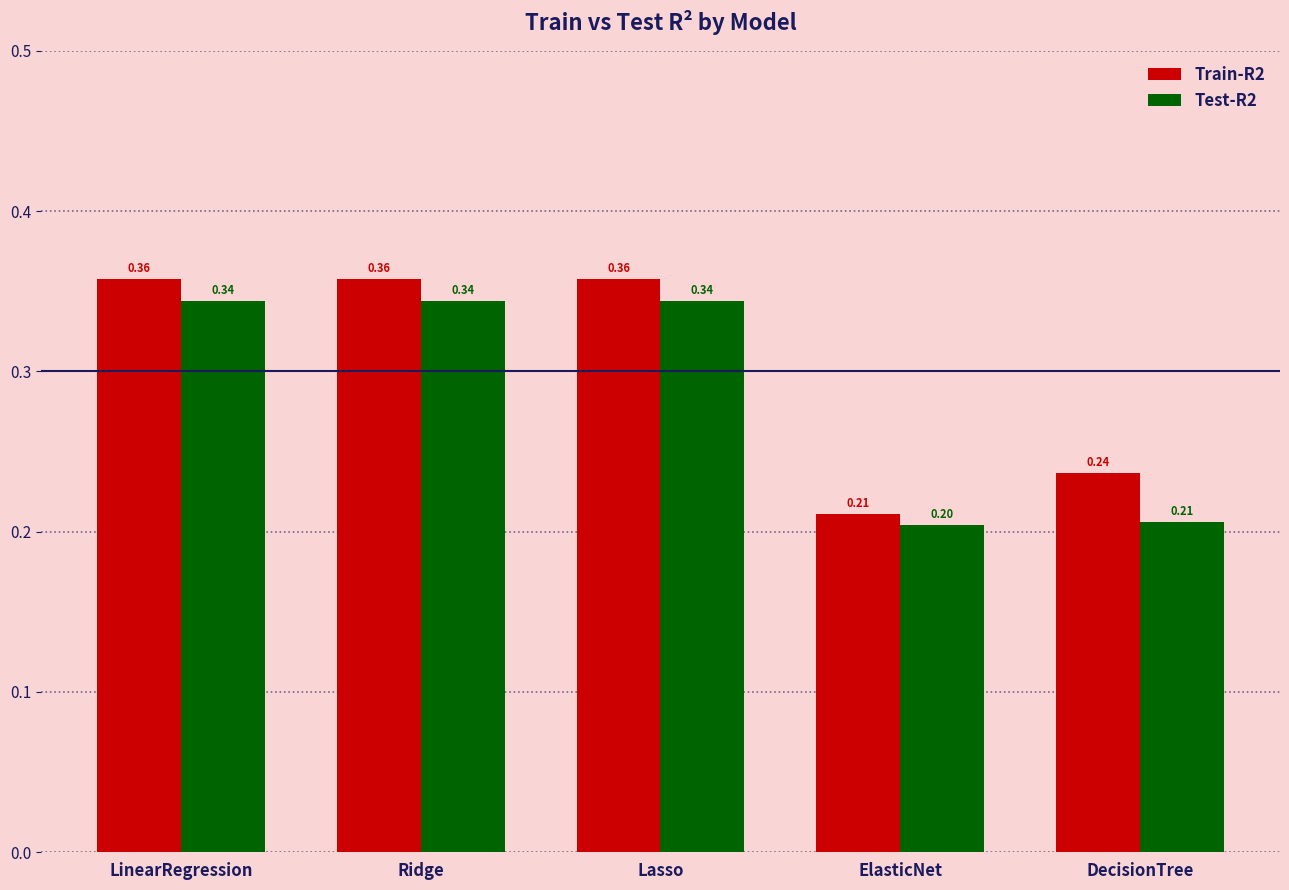

The Train-R2 series shows 0.2 at DecisionTree. True or false?

True